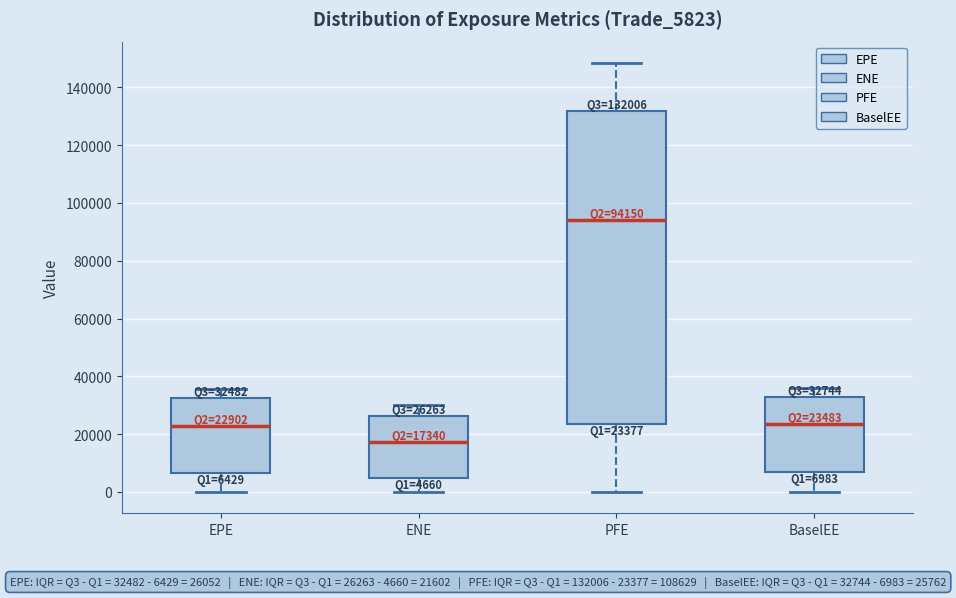

Which box is the tallest, from its lower edge to its upper edge?

PFE